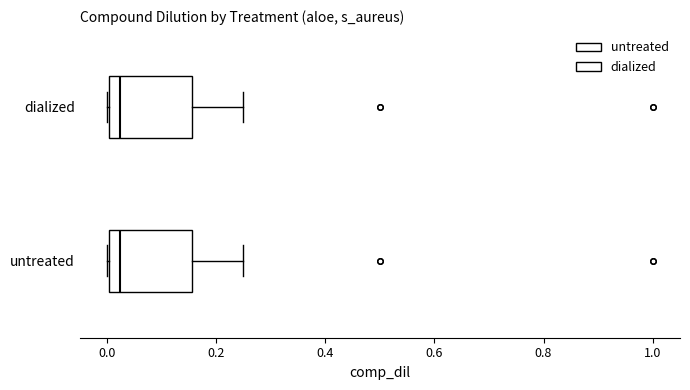

Reading bottom to top, read every box against the x-axis: the position of its median line, the range the box covers, and the ends of its whiskers. The values are not printed on the chart, so give them approximately, as read against the axis.

untreated: median 0.02, box 0.00 to 0.16, whiskers 0.00 to 0.26
dialized: median 0.02, box 0.00 to 0.16, whiskers 0.00 to 0.26